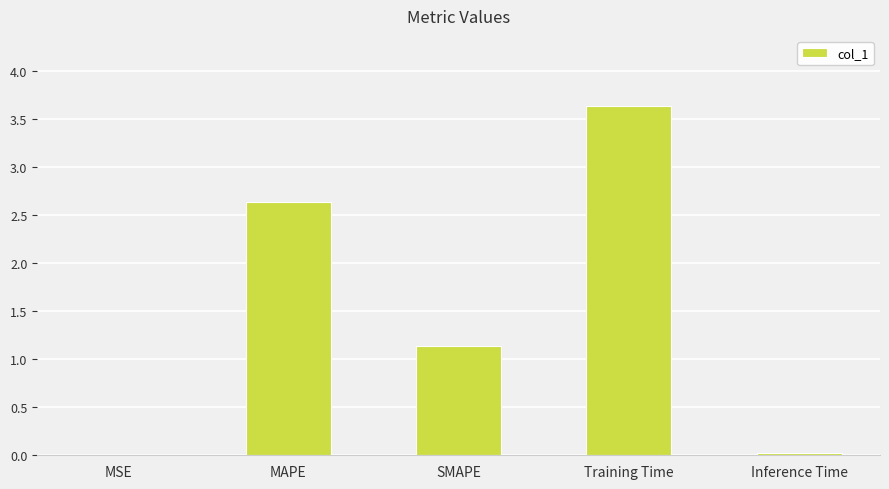

Approximately how many times larger is the value at MAPE compared to SMAPE?

2.3